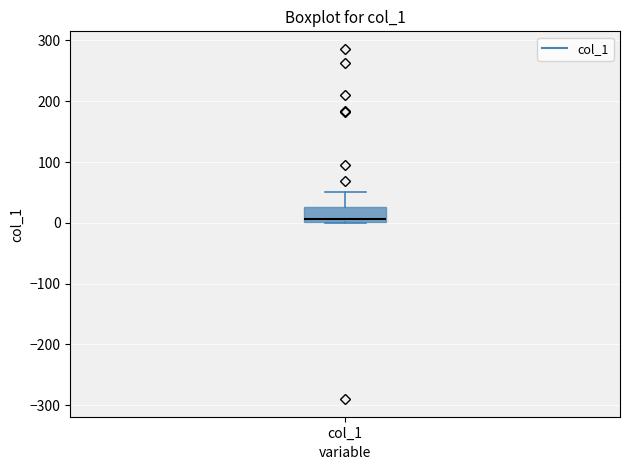

Where is the upper edge of the box for col_1 on the y-axis? The values are not printed on the chart, so give them approximately, as read against the axis.

30